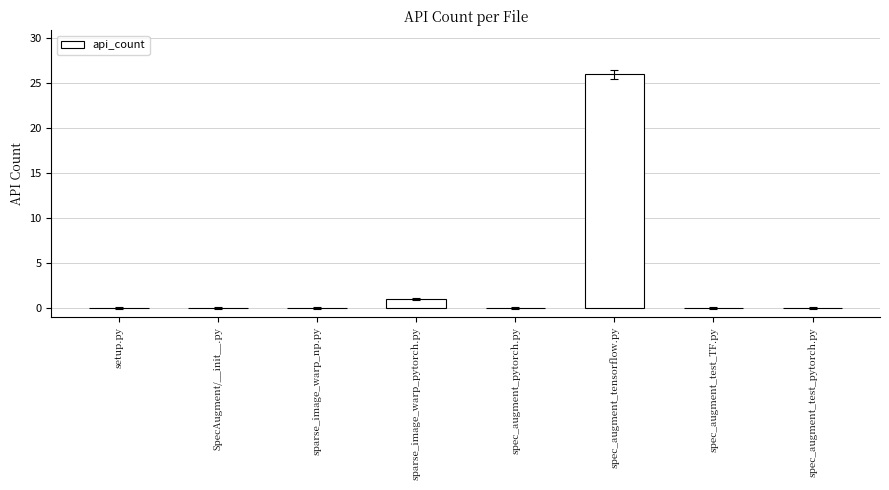

How many series are shown in this chart?

1